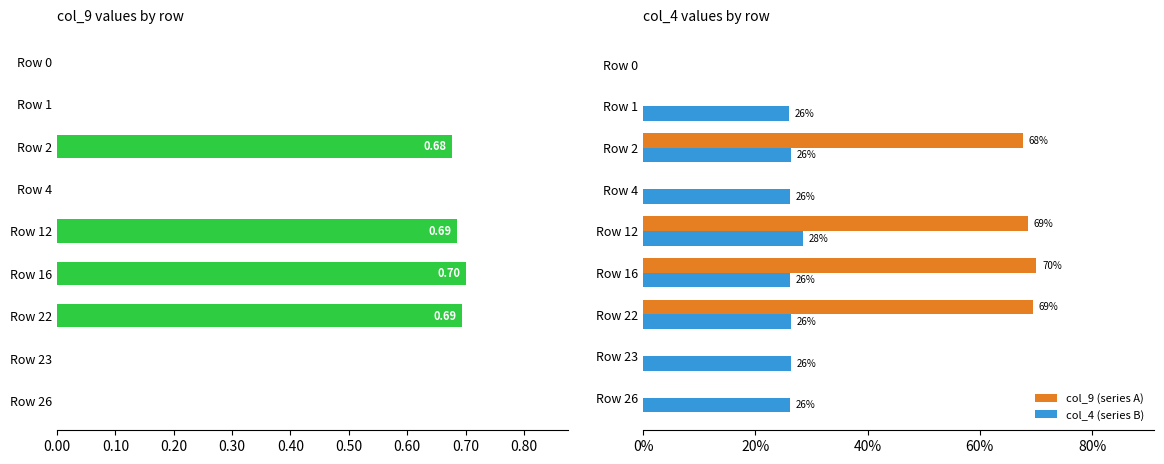

What is the sum of all col_4 values?

2.1